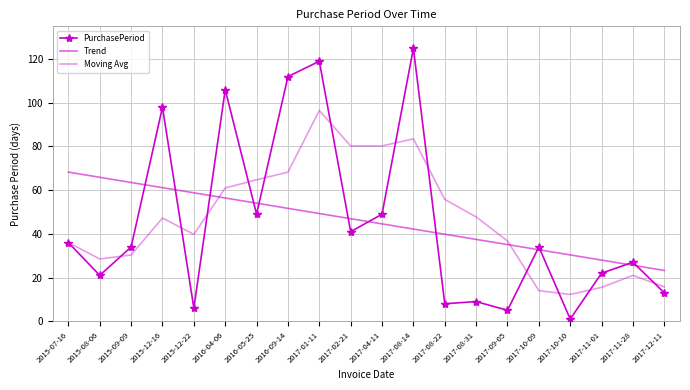

What is the total value across all series at 2017-10-10?

43.6